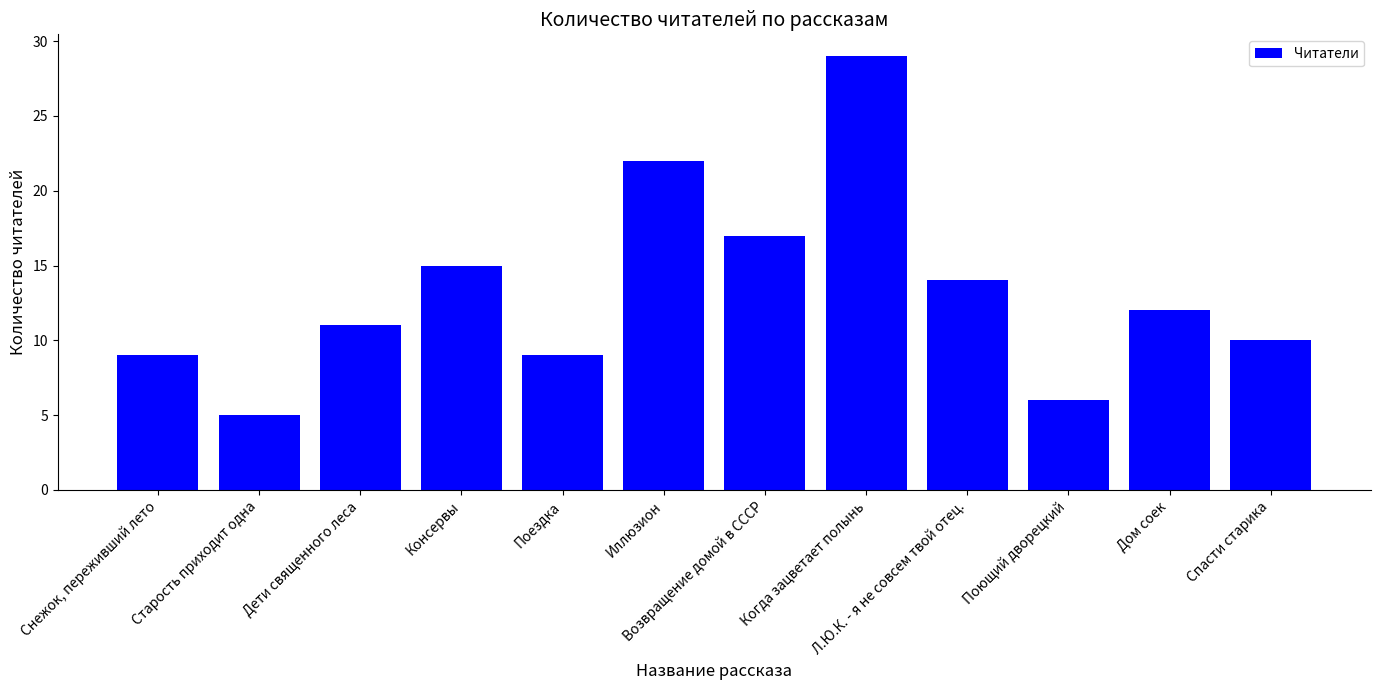

At which label does the data first exceed 12?

Консервы